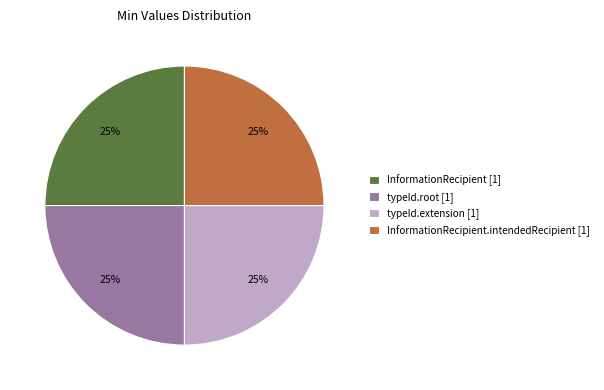

What is the ratio of the value at InformationRecipient.intendedRecipient [1] to the value at typeId.extension [1]?

1.0